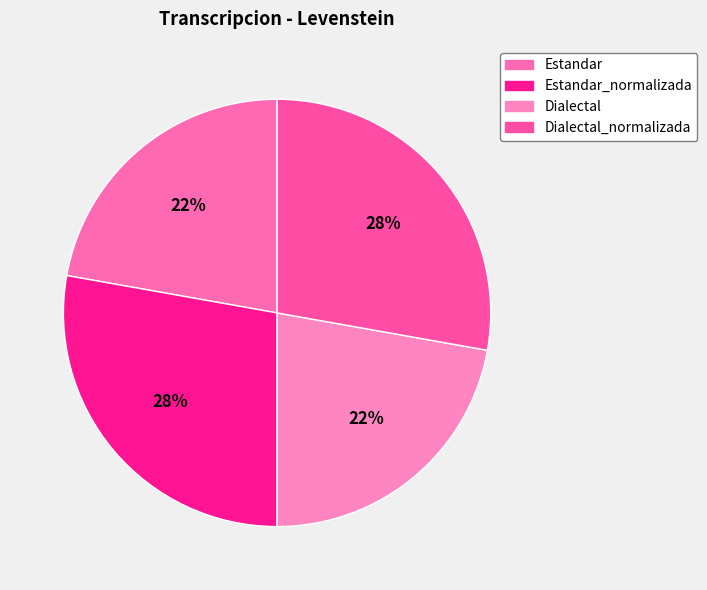

To the nearest percent, what is the combined percentage of Estandar and Estandar_normalizada?

50%